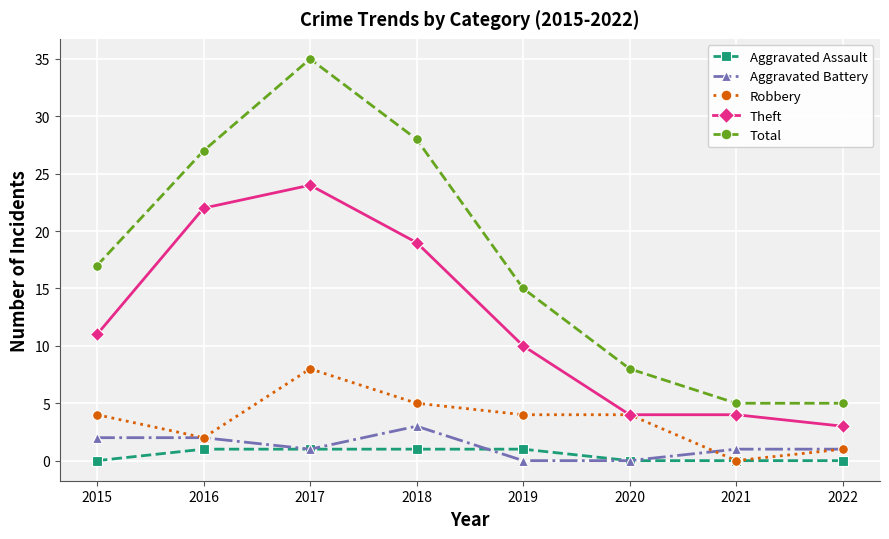

Reading left to right, transcribe all the data shown in this chart.

Aggravated Assault: 0	1	1	1	1	0	0	0
Aggravated Battery: 2	2	1	3	0	0	1	1
Robbery: 4	2	8	5	4	4	0	1
Theft: 11	22	24	19	10	4	4	3
Total: 17	27	35	28	15	8	5	5